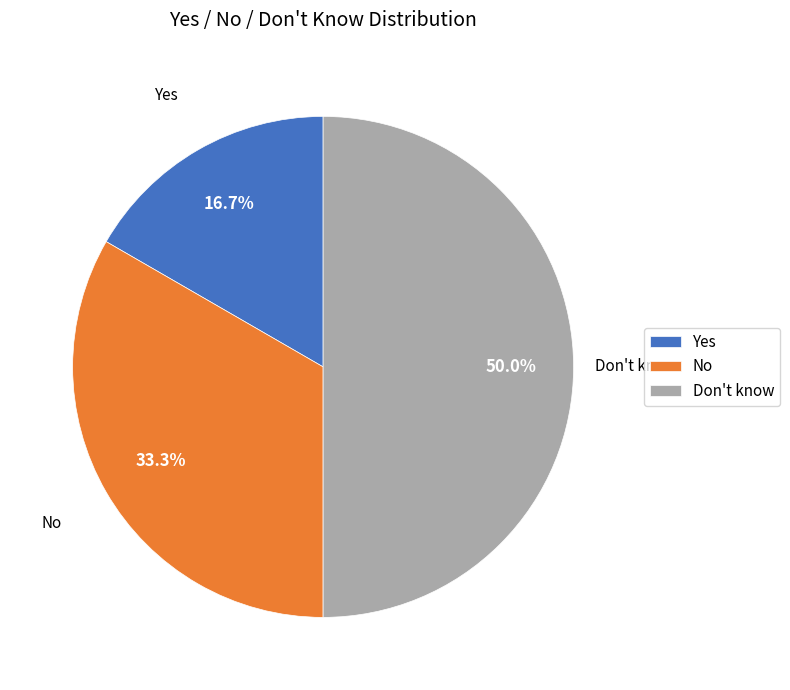

Approximately how many times larger is the value at Don't know compared to Yes?

3.0